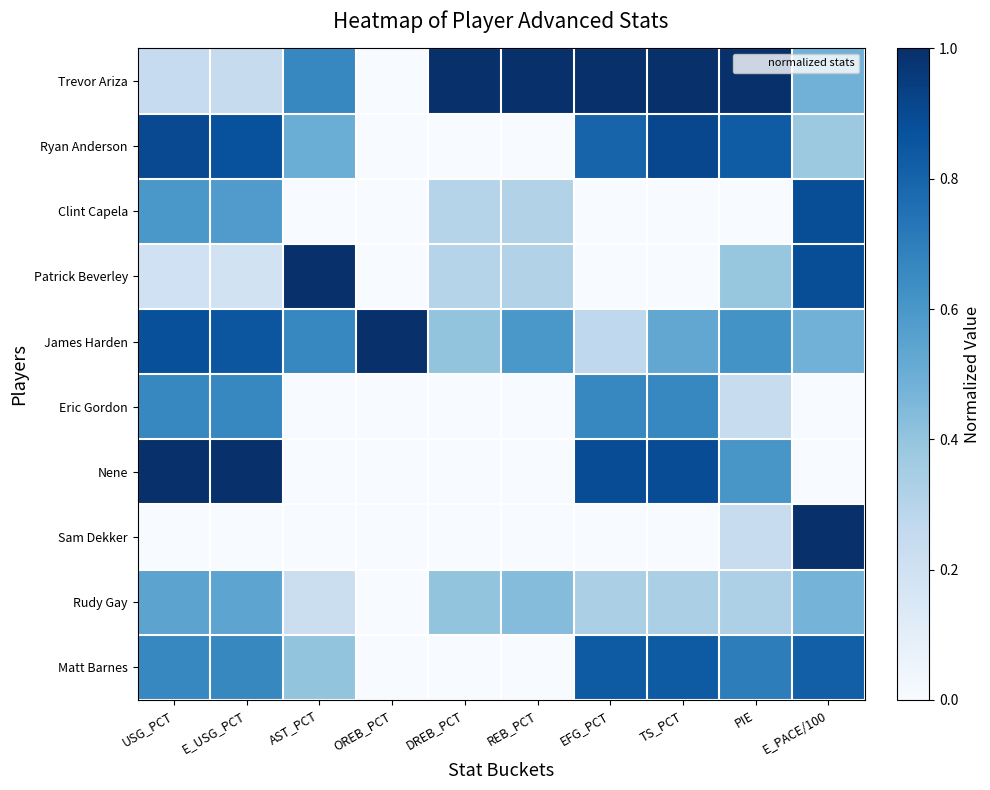

List the series in order of their peak value, highest first.

Trevor Ariza, Patrick Beverley, James Harden, Nene, Sam Dekker, Ryan Anderson, Clint Capela, Matt Barnes, Eric Gordon, Rudy Gay